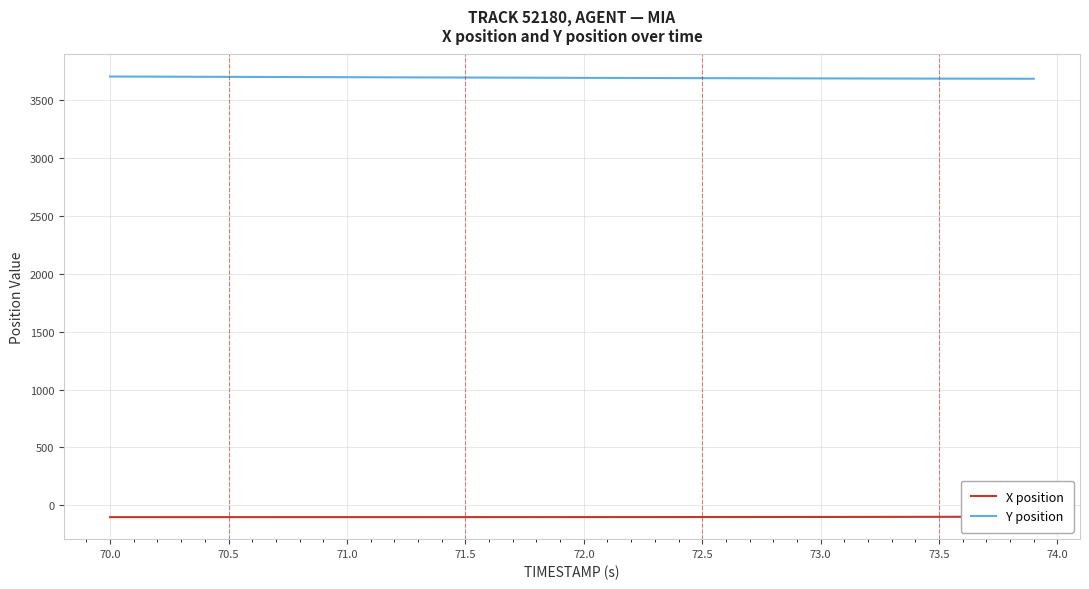

Which series has the largest total across all categories?

Y position